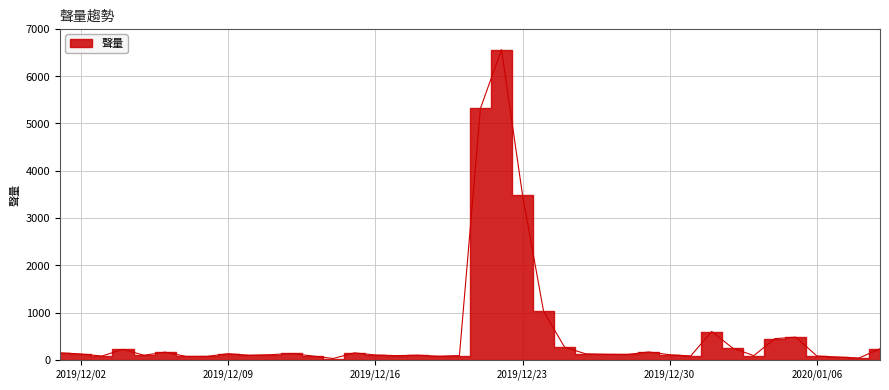

The value at 2019/12/26 is 69. True or false?

False